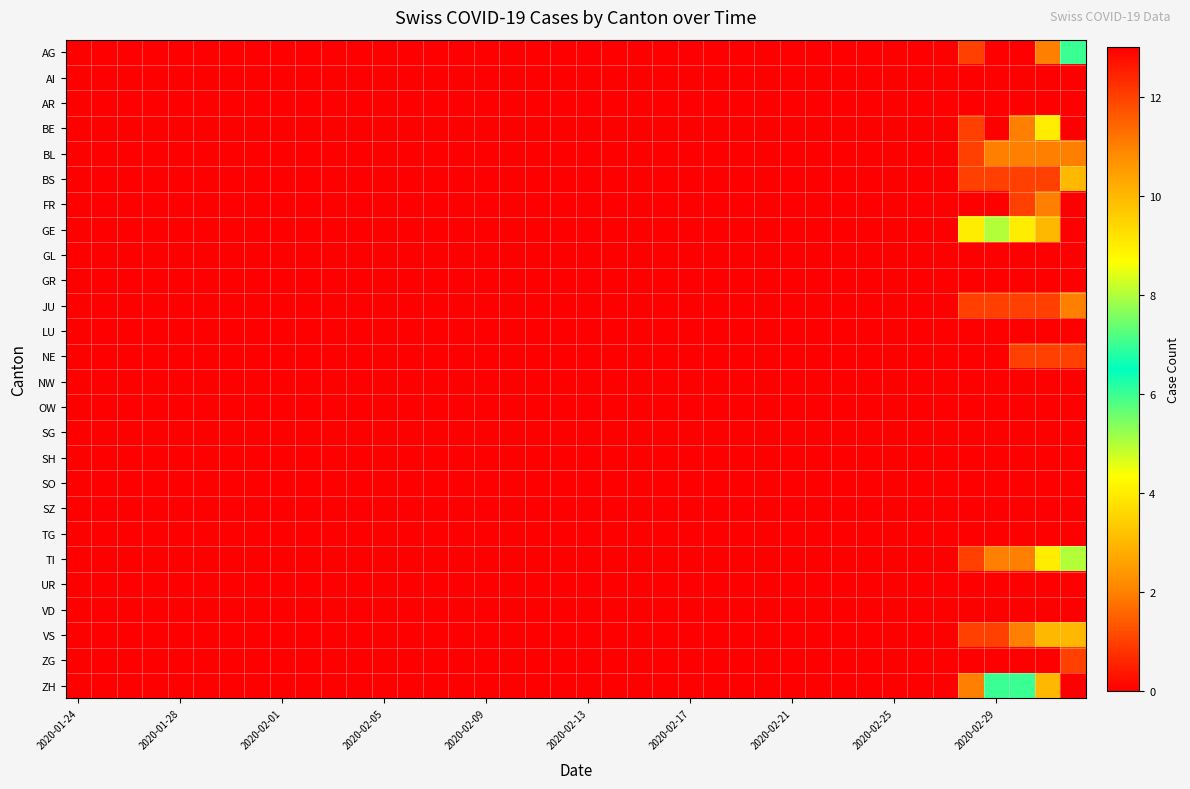

At how many categories does at least one series exceed 3?

5